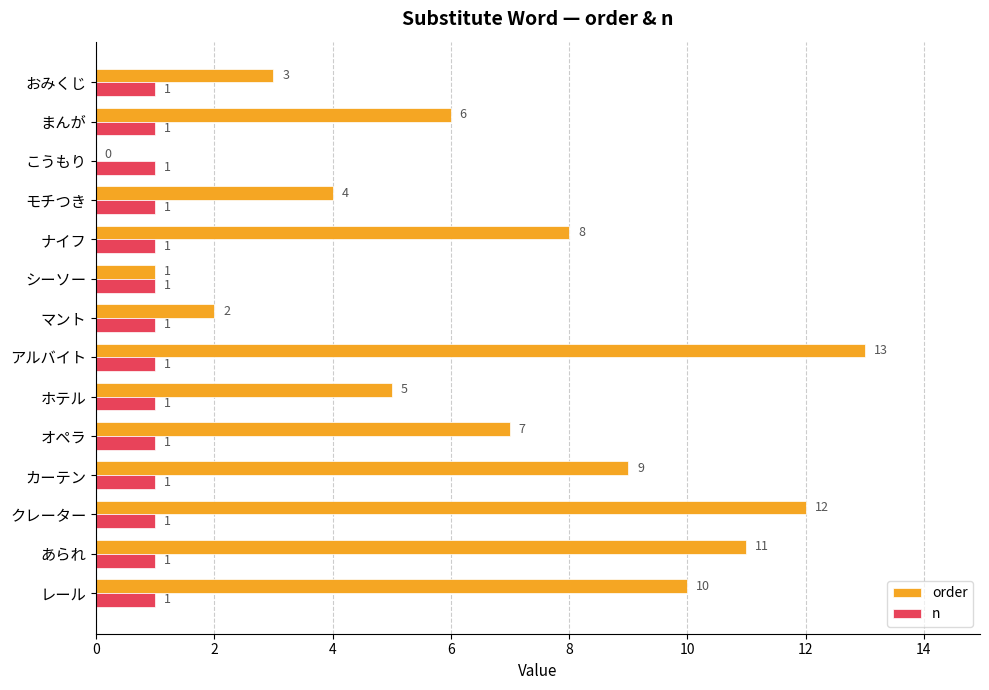

True or false: order has a value of 3 at まんが.

False